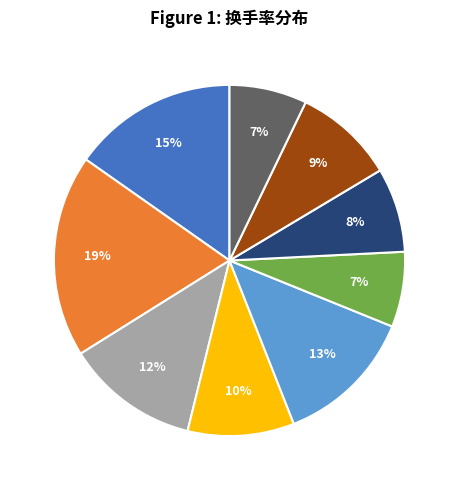

To the nearest percent, what is the difference between the largest and smallest slice percentages?

12%